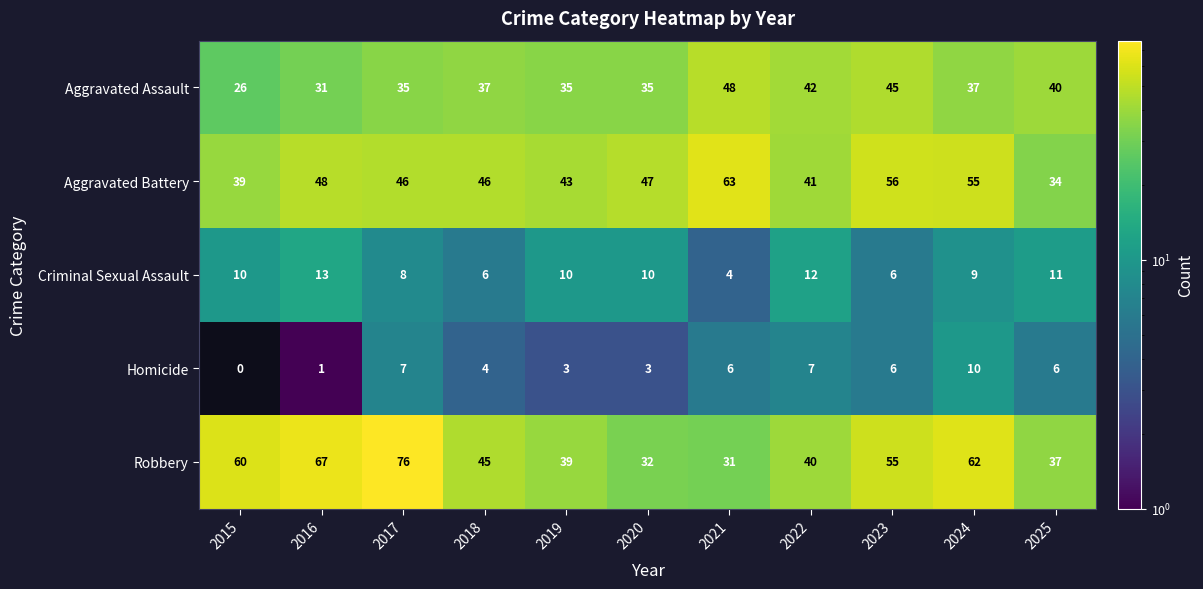

What is the maximum value shown in the chart?

76